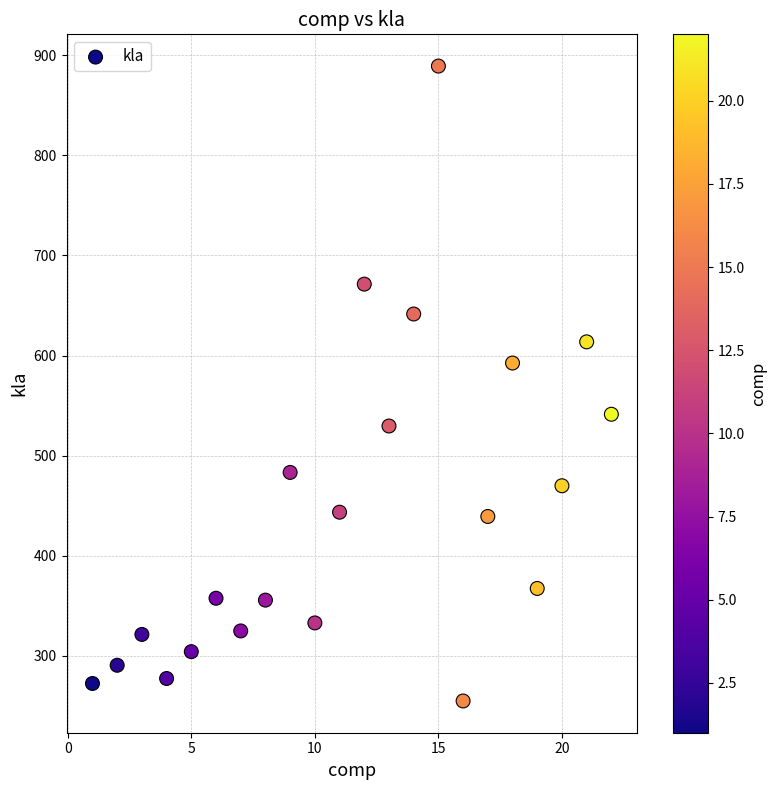

What Y value in the scatter plot is closest to 572?

592.5